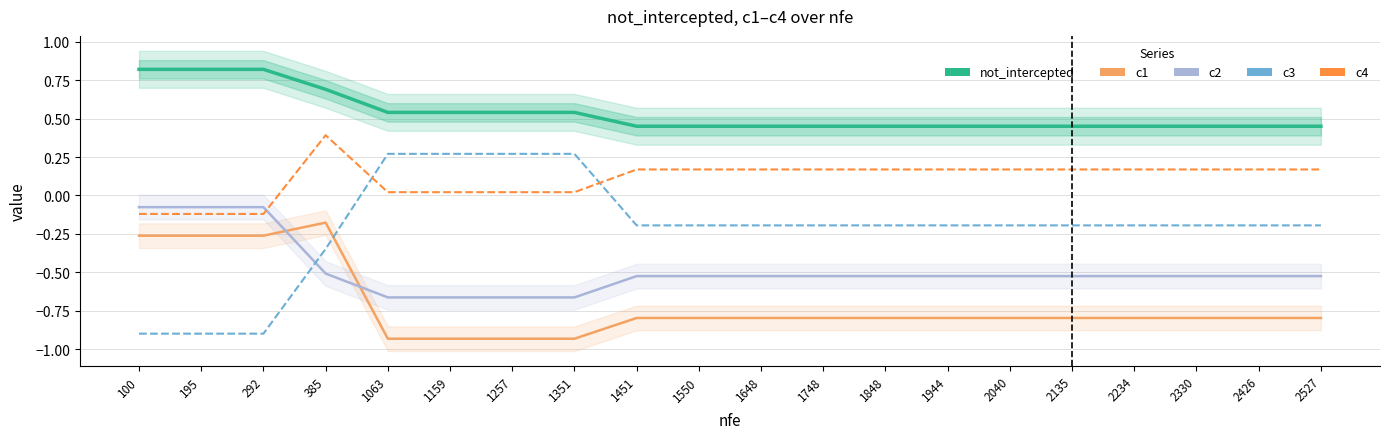

Reading left to right, transcribe all the data shown in this chart.

not_intercepted: 0.8	0.8	0.8	0.7	0.5	0.5	0.5	0.5	0.5	0.5	0.5	0.5	0.5	0.5	0.5	0.5	0.5	0.5	0.5	0.5
c1: -0.3	-0.3	-0.3	-0.2	-0.9	-0.9	-0.9	-0.9	-0.8	-0.8	-0.8	-0.8	-0.8	-0.8	-0.8	-0.8	-0.8	-0.8	-0.8	-0.8
c2: -0.1	-0.1	-0.1	-0.5	-0.7	-0.7	-0.7	-0.7	-0.5	-0.5	-0.5	-0.5	-0.5	-0.5	-0.5	-0.5	-0.5	-0.5	-0.5	-0.5
c3: -0.9	-0.9	-0.9	-0.3	0.3	0.3	0.3	0.3	-0.2	-0.2	-0.2	-0.2	-0.2	-0.2	-0.2	-0.2	-0.2	-0.2	-0.2	-0.2
c4: -0.1	-0.1	-0.1	0.4	0.0	0.0	0.0	0.0	0.2	0.2	0.2	0.2	0.2	0.2	0.2	0.2	0.2	0.2	0.2	0.2